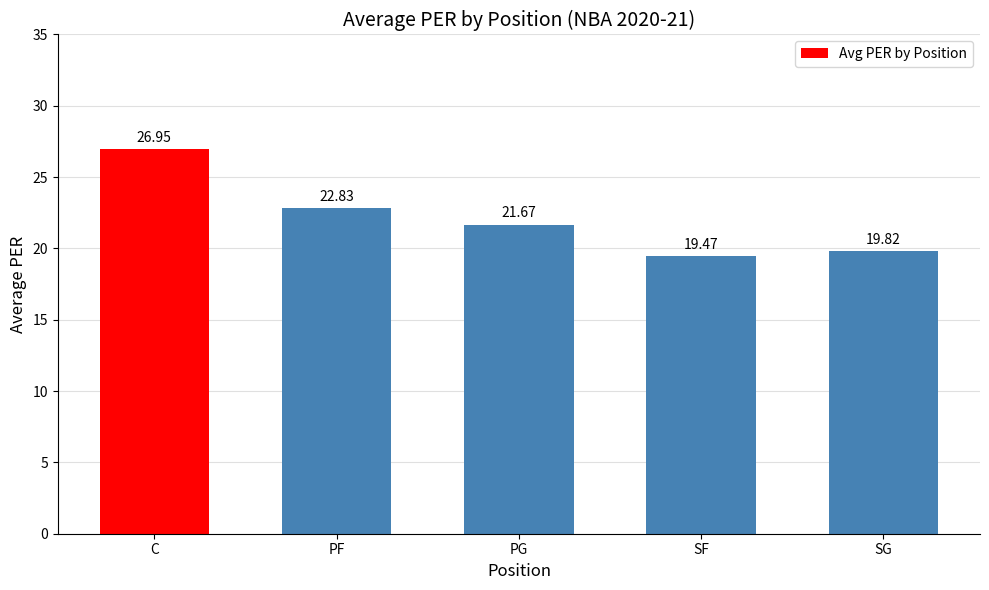

What is the change in value from PF to SG?

-3.0